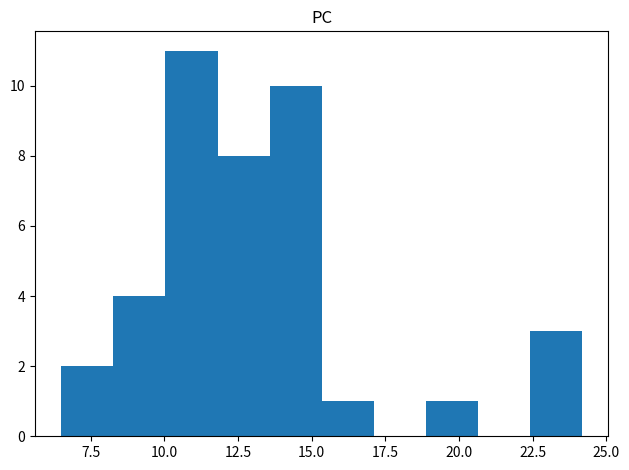

Around what value on the x-axis is the tallest bar? Give the approximate position of its centre, as read against the axis.

11.0